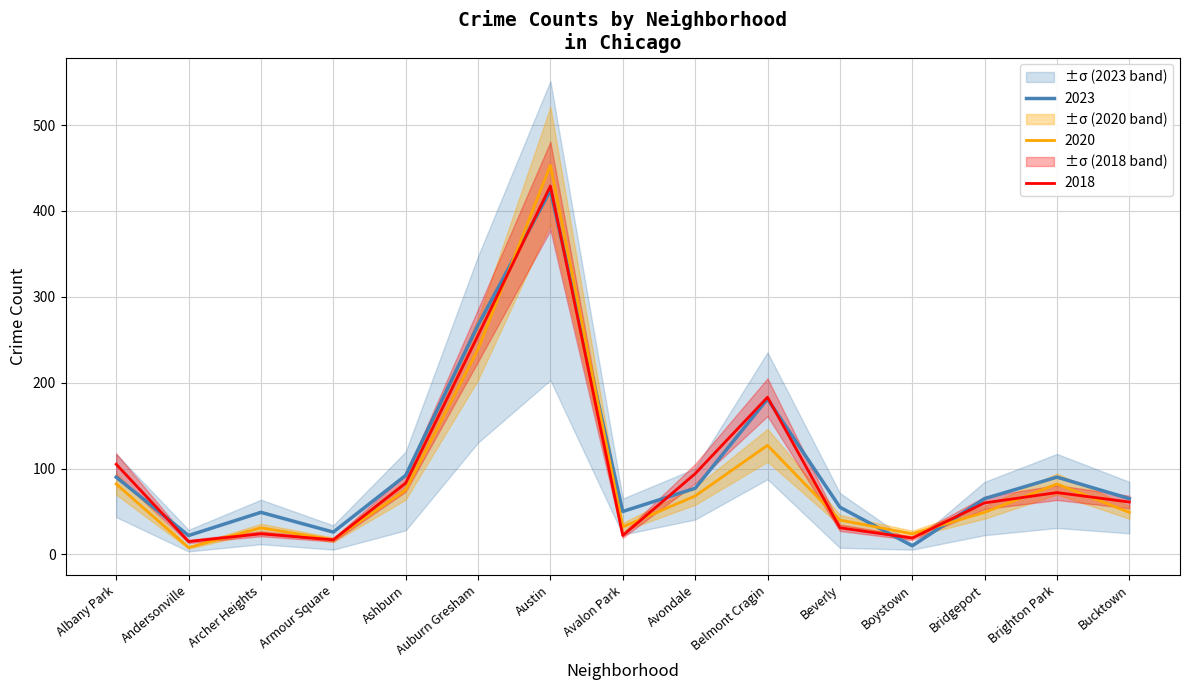

What is the difference between the second highest and minimum values in the 2023 series?

257